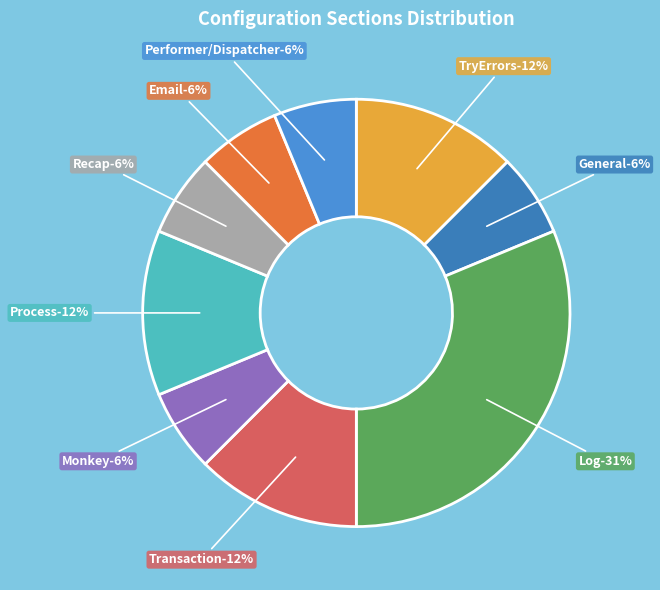

What percentage is the Email slice, to the nearest percent?

6%